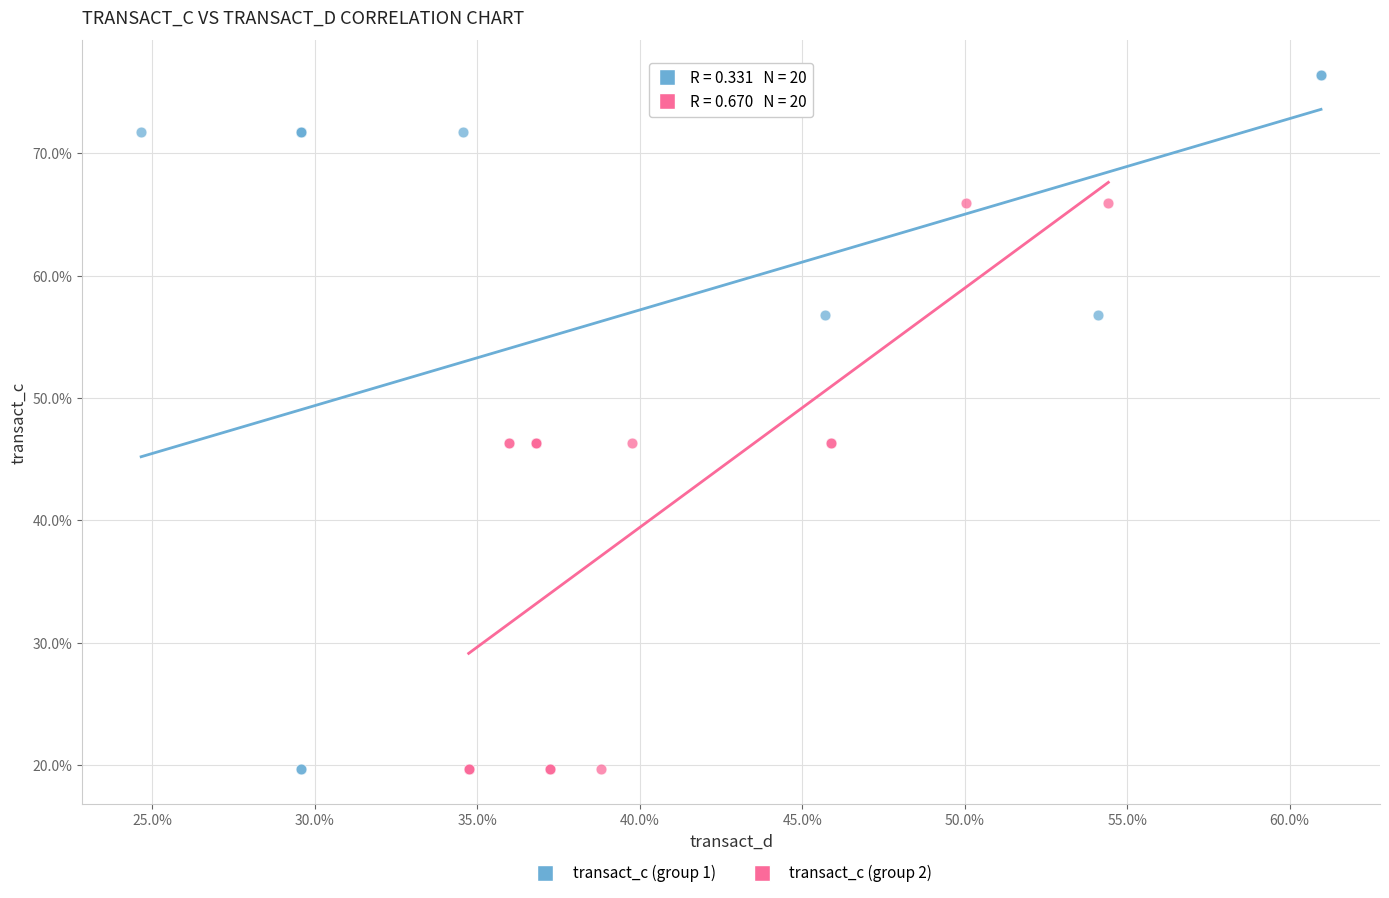

Which series has the largest Y range (max minus min)?

transact_c (group 1)